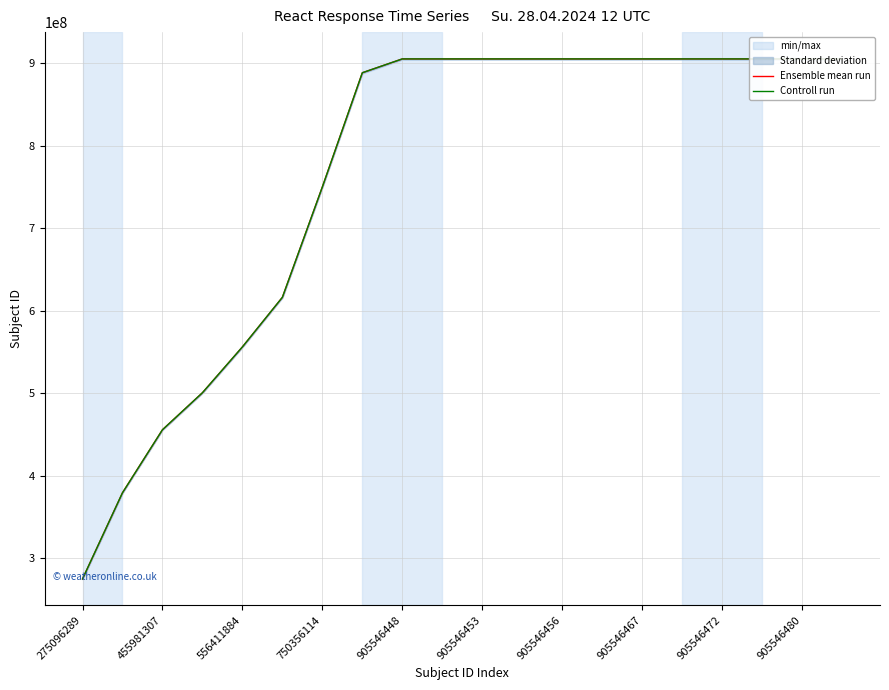

Reading left to right, transcribe all the data shown in this chart.

Ensemble mean run: 275096289	379601181	455981307	500854408	556411884	616538237	750356114	888776896	905546448	905546452	905546453	905546455	905546456	905546465	905546467	905546469	905546472	905546477	905546480	905546484
Controll run: 275096289	379601181	455981307	500854408	556411884	616538237	750356114	888776896	905546448	905546452	905546453	905546455	905546456	905546465	905546467	905546469	905546472	905546477	905546480	905546484